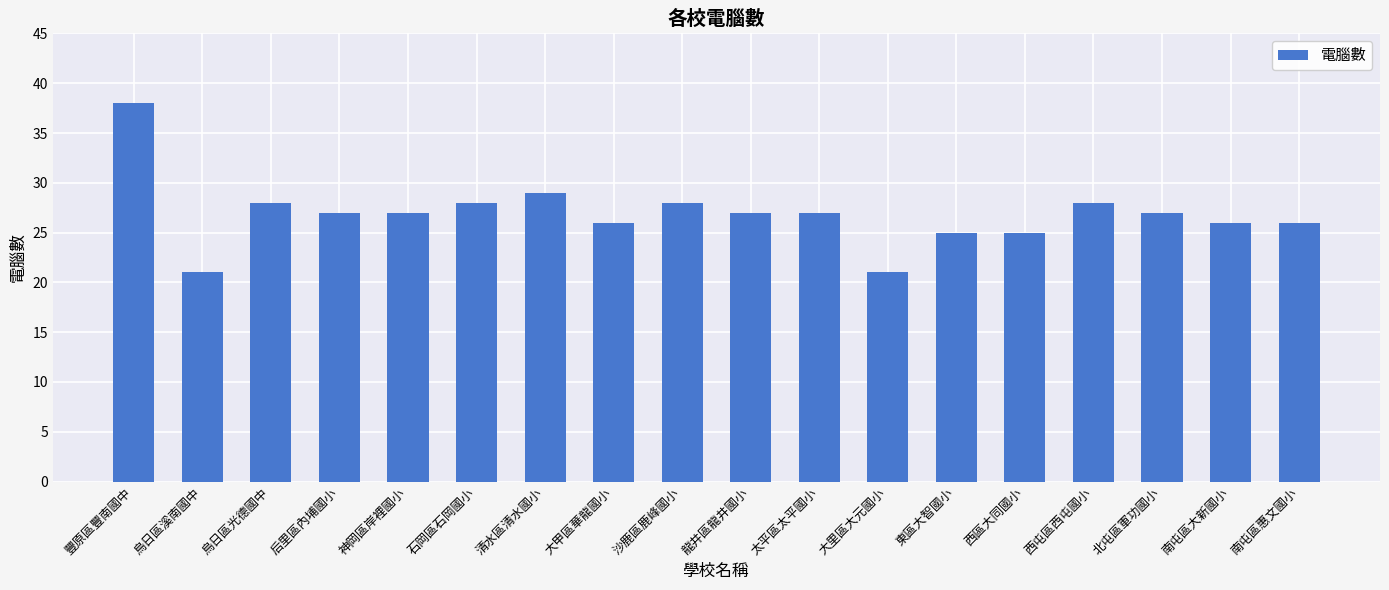

How many series are shown in this chart?

1